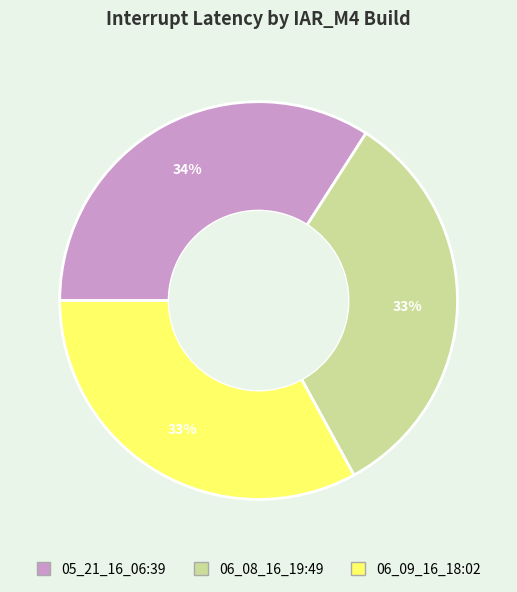

To the nearest percent, what portion does 05_21_16_06:39 represent?

34%